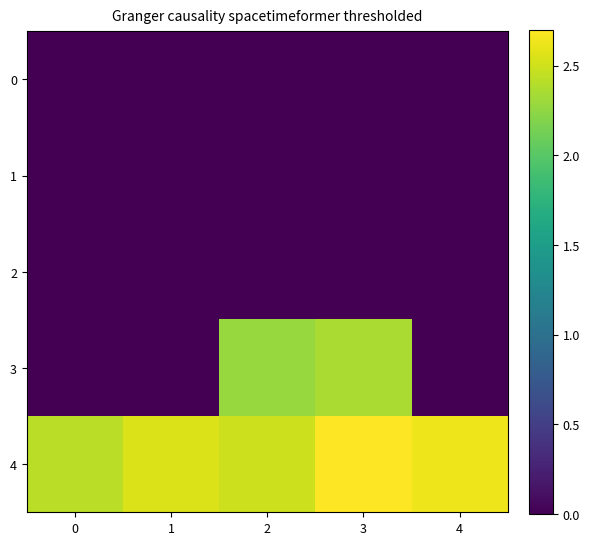

Reading left to right, transcribe all the data shown in this chart.

0: 0=0.0	1=0.0	2=0.0	3=0.0	4=0.0
1: 0=0.0	1=0.0	2=0.0	3=0.0	4=0.0
2: 0=0.0	1=0.0	2=0.0	3=0.0	4=0.0
3: 0=0.0	1=0.0	2=2.3	3=2.4	4=0.0
4: 0=2.4	1=2.6	2=2.5	3=2.7	4=2.6